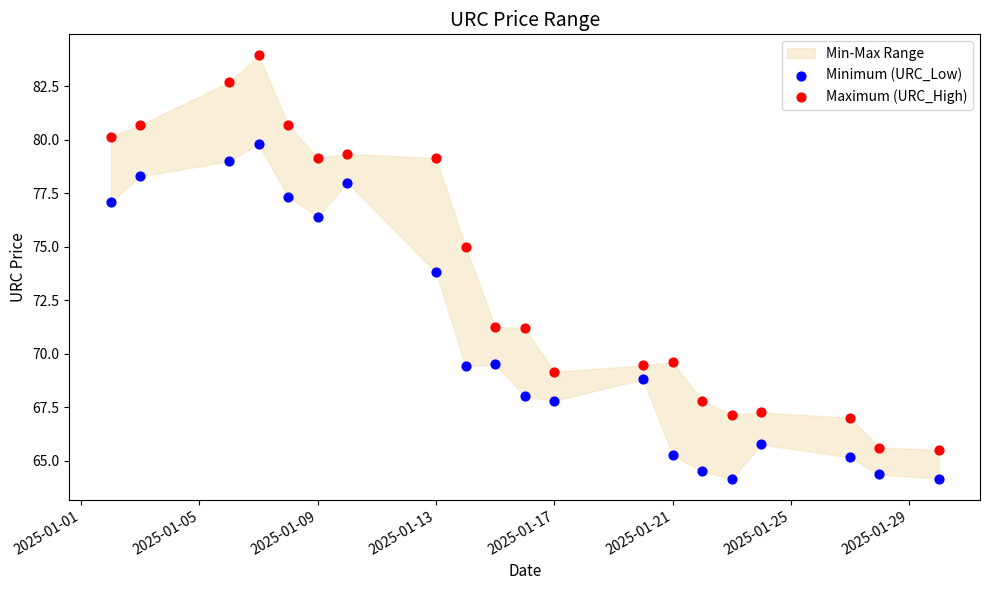

Across all data points, what is the range of Y values (max minus min)?

19.8